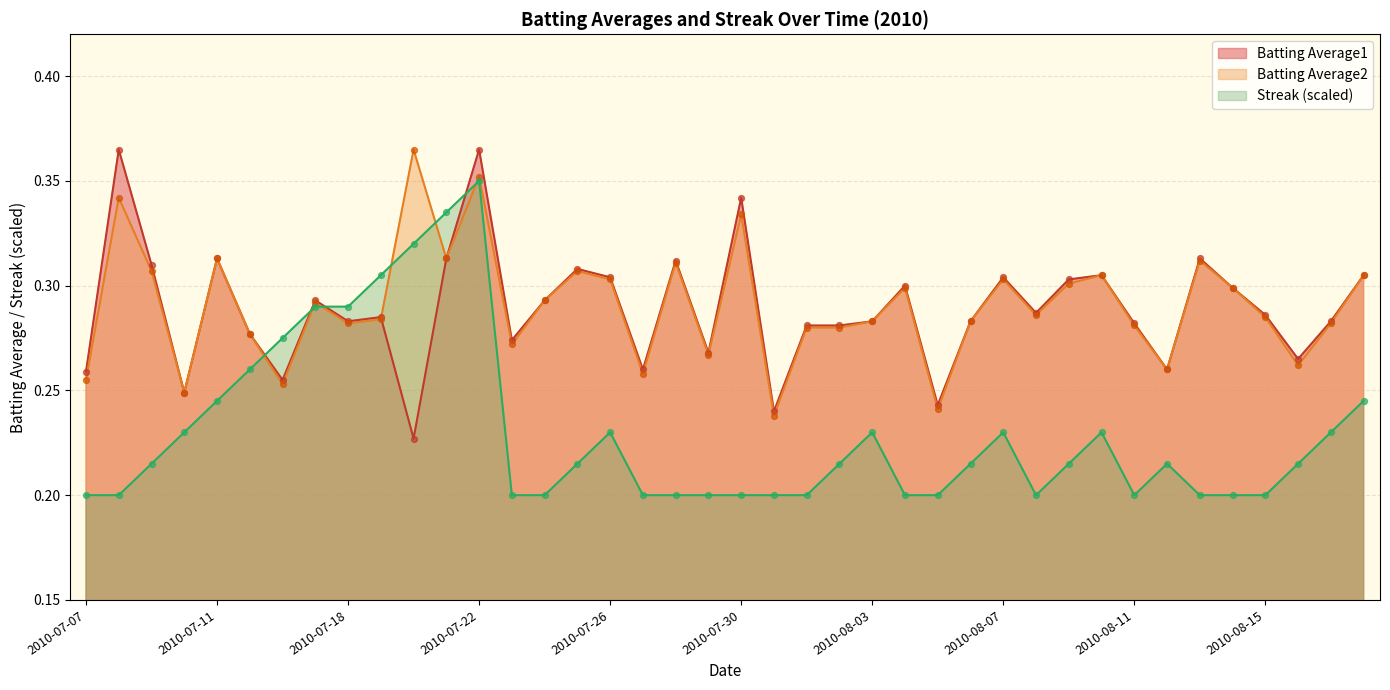

Which series reaches the minimum Y coordinate?

Streak